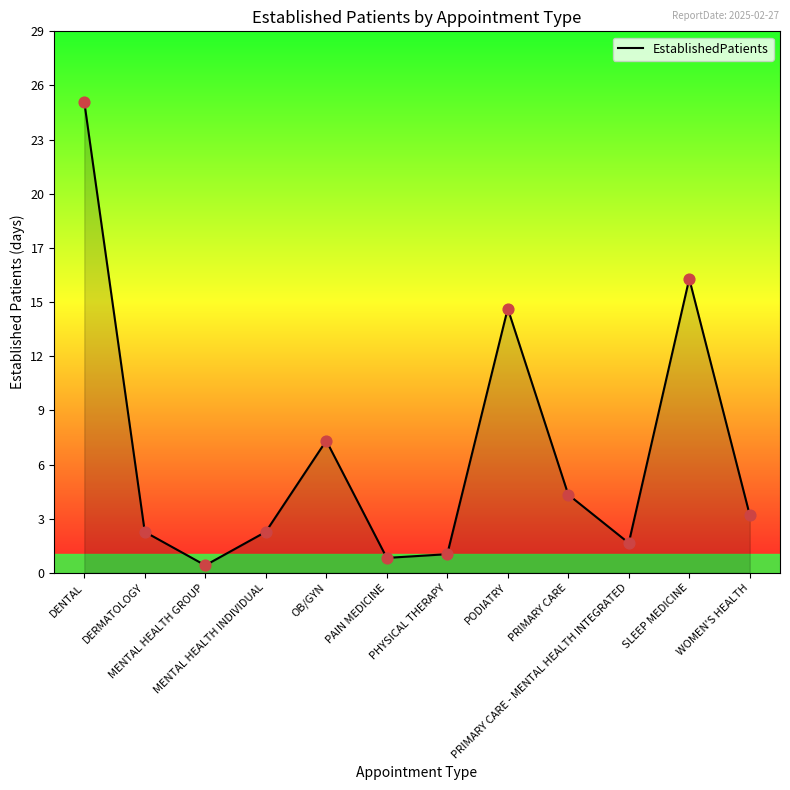

Between PODIATRY and DENTAL, which is larger?

DENTAL